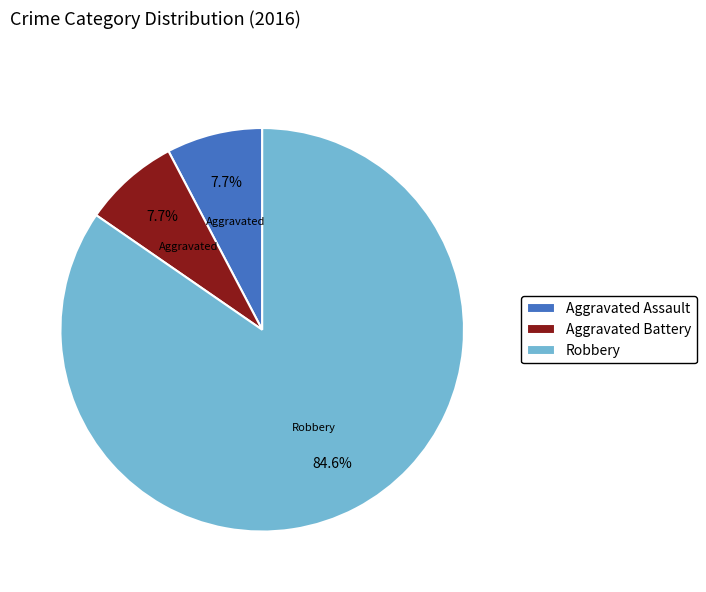

How much of the chart is everything except Aggravated Assault?

92.3%